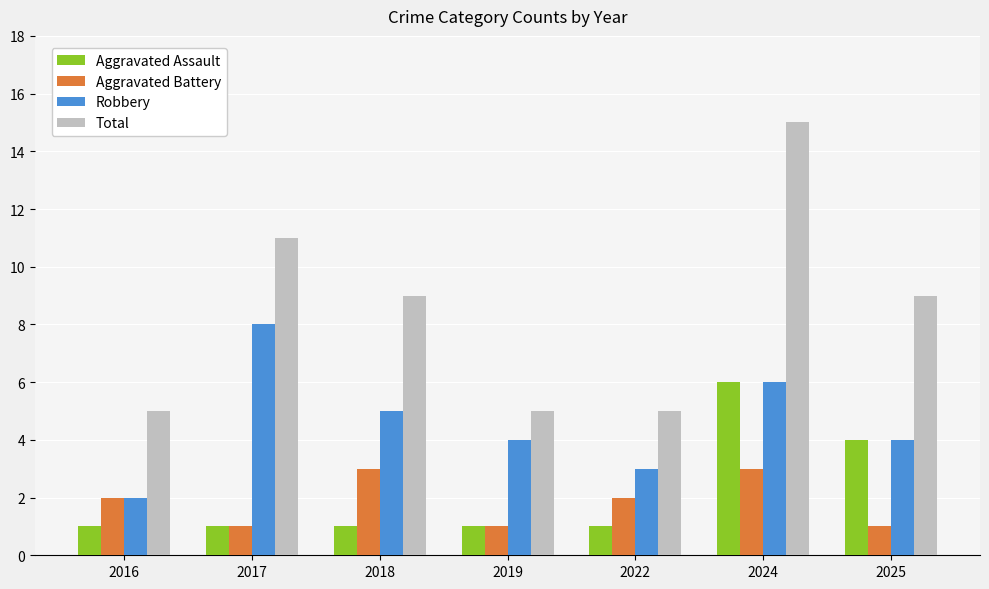

List the series in order of their peak value, lowest first.

Aggravated Battery, Aggravated Assault, Robbery, Total